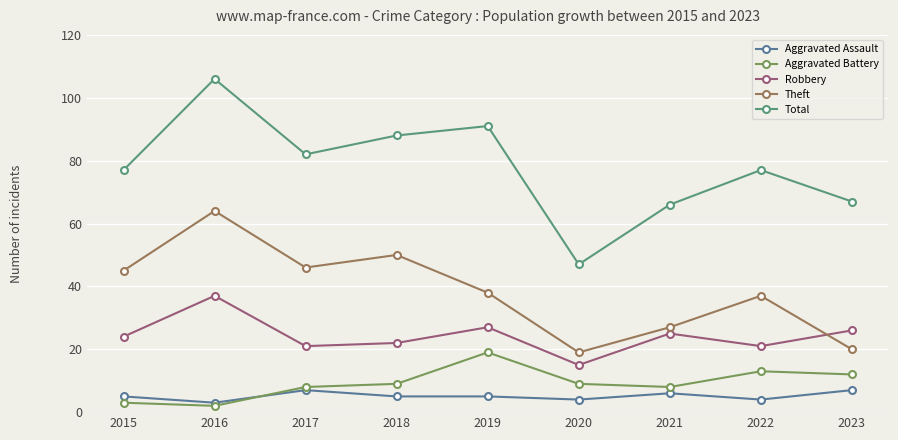

True or false: Aggravated Assault and Aggravated Battery cross at least once.

True